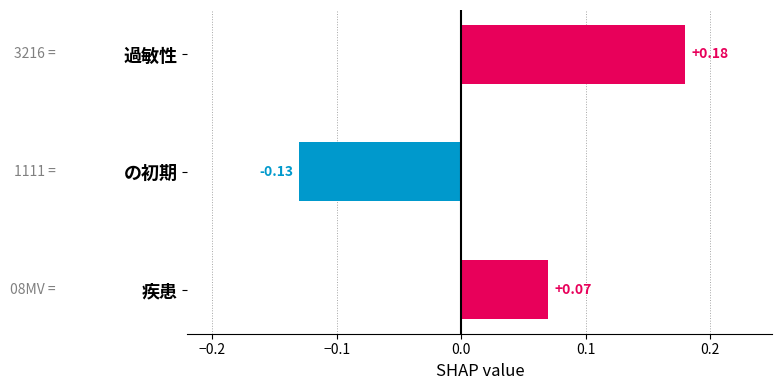

Which label corresponds to the smallest value in the chart?

の初期